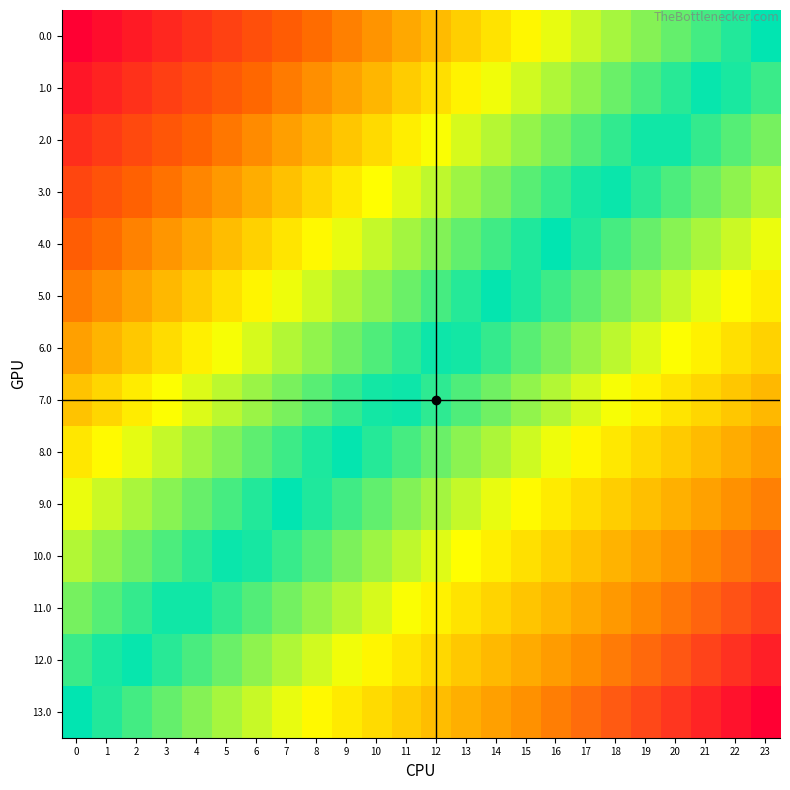

Rank the series at 7 from lowest to highest value.

13.0, 12.0, 11.0, 10.0, 9.0, 8.0, 7.0, 6.0, 5.0, 4.0, 3.0, 2.0, 1.0, 0.0